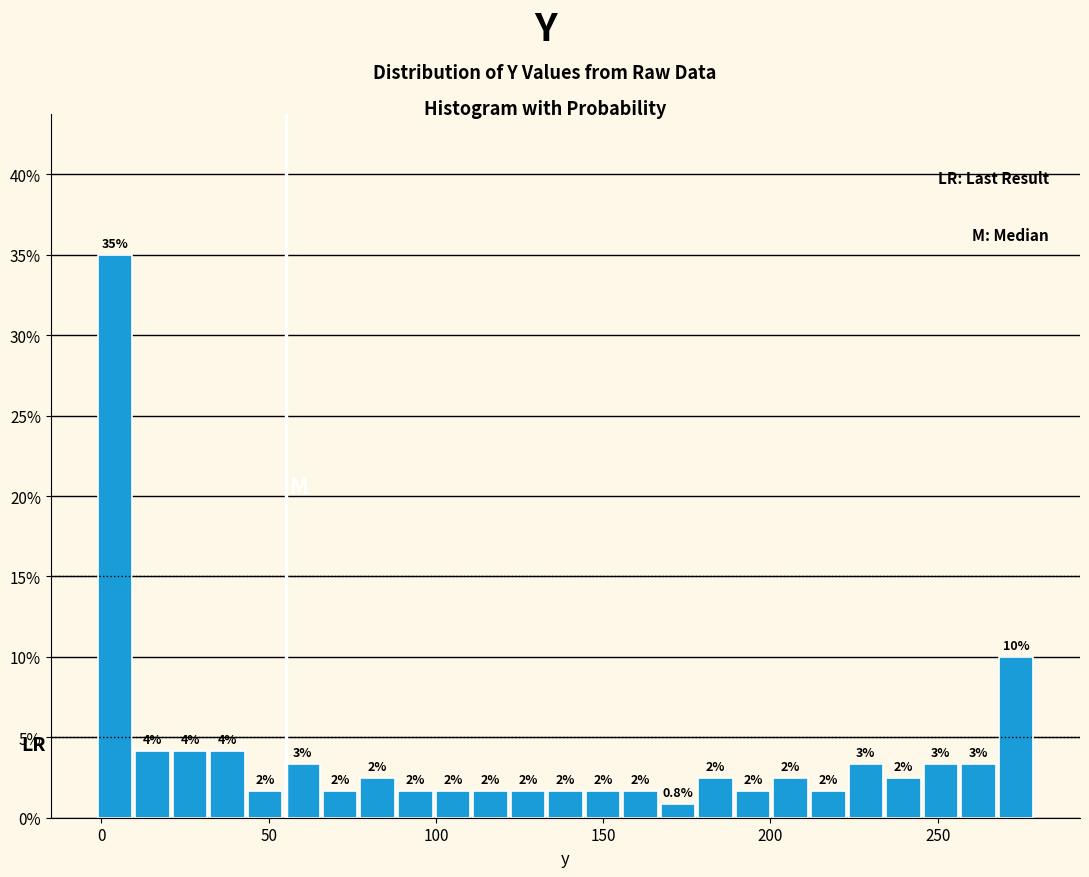

Around what value on the x-axis is the tallest bar? Give the approximate position of its centre, as read against the axis.

5